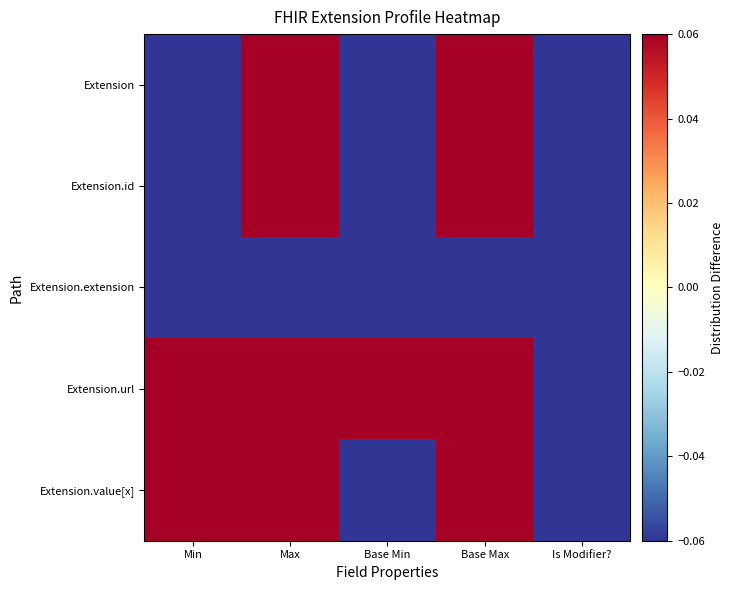

Rank the series by their maximum value, from lowest to highest.

Extension.extension, Extension, Extension.id, Extension.url, Extension.value[x]